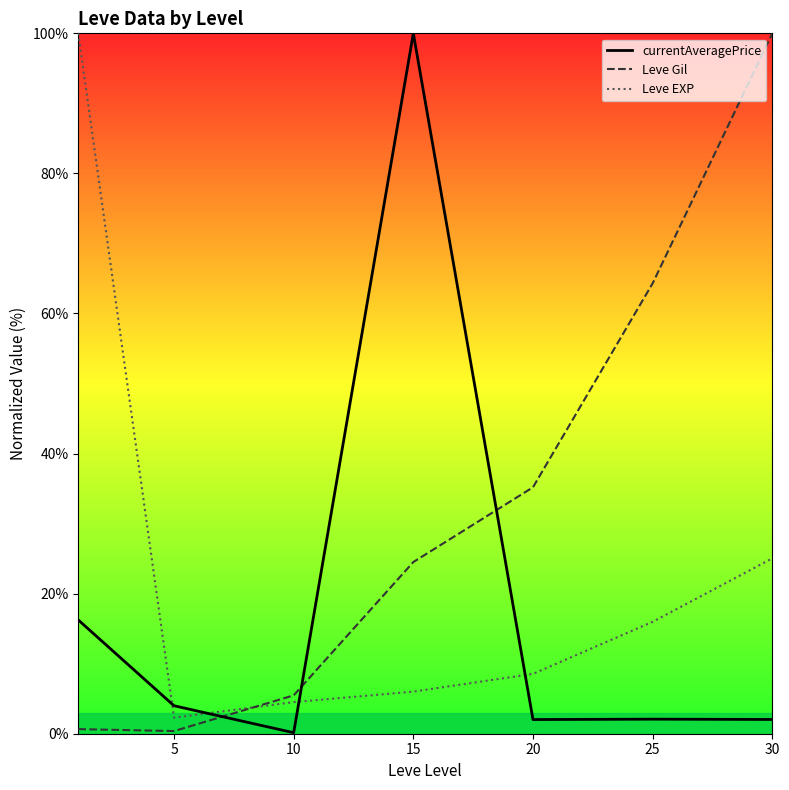

Does the chart have visible grid lines?

No